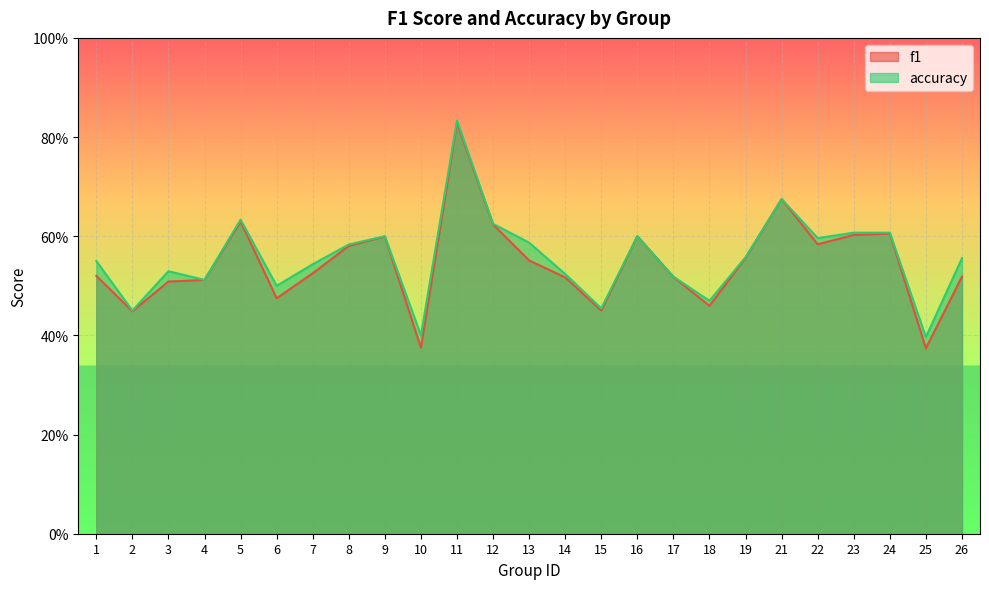

The value of accuracy at 4 is 0.3. True or false?

False